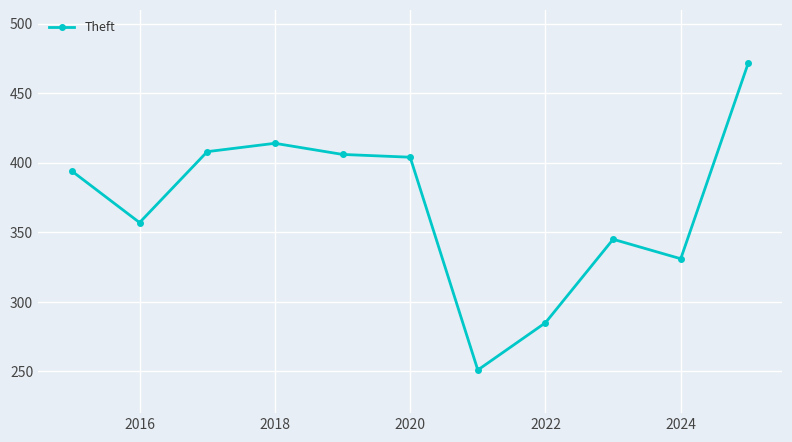

What is the difference between the maximum and minimum values?

221